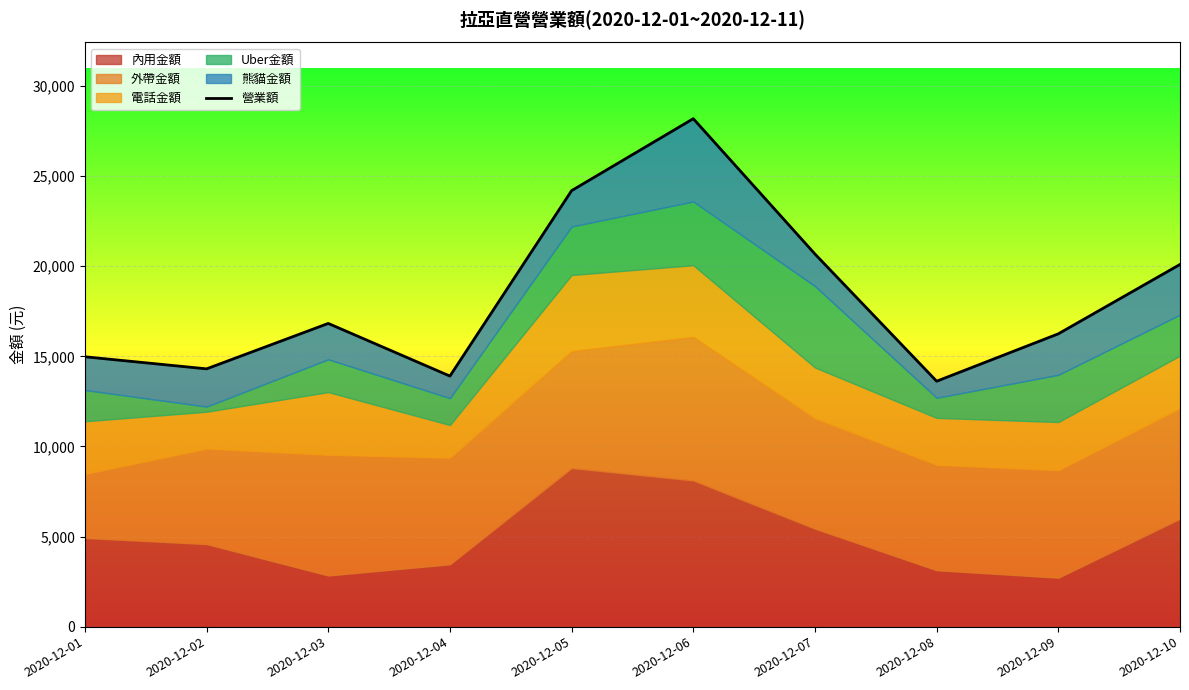

The chart shows a value of 14136 at 2020-12-05. True or false?

False